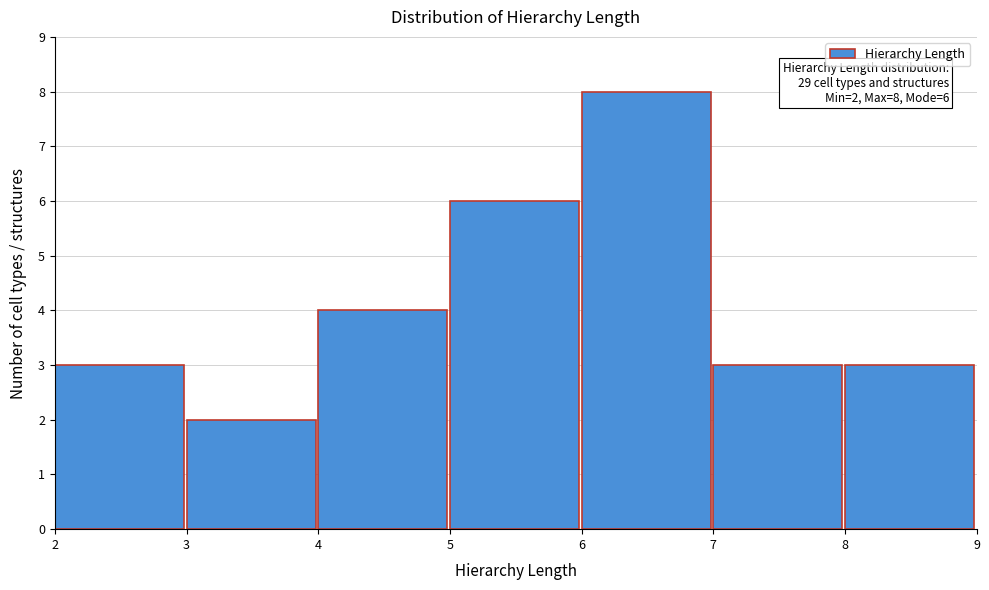

Which range on the x-axis has the tallest bar?

6 to 7